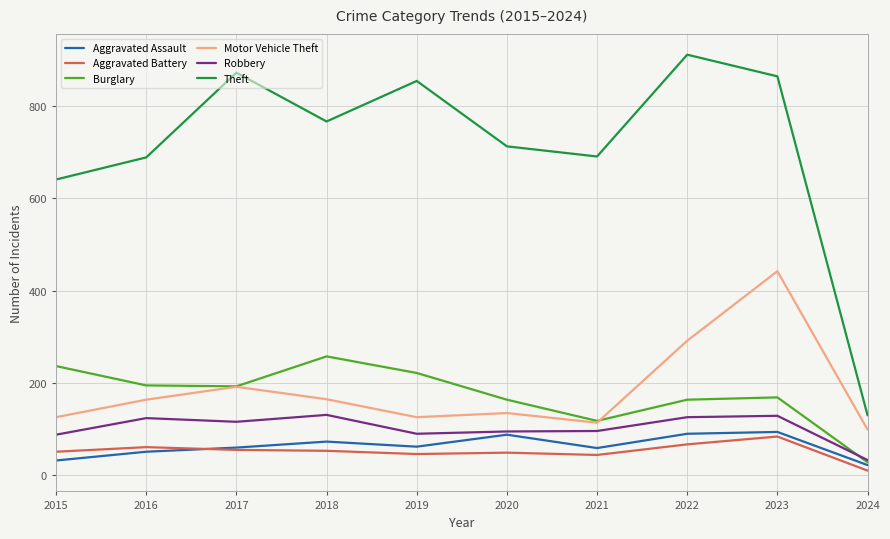

What value does the Theft series have at 2015, to the nearest 100?

600